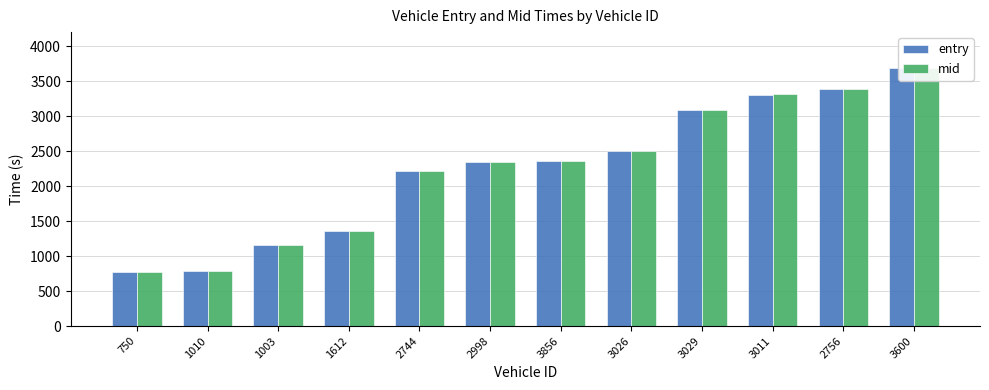

Rank the categories by entry value from lowest to highest.

750, 1010, 1003, 1612, 2744, 2998, 3856, 3026, 3029, 3011, 2756, 3600